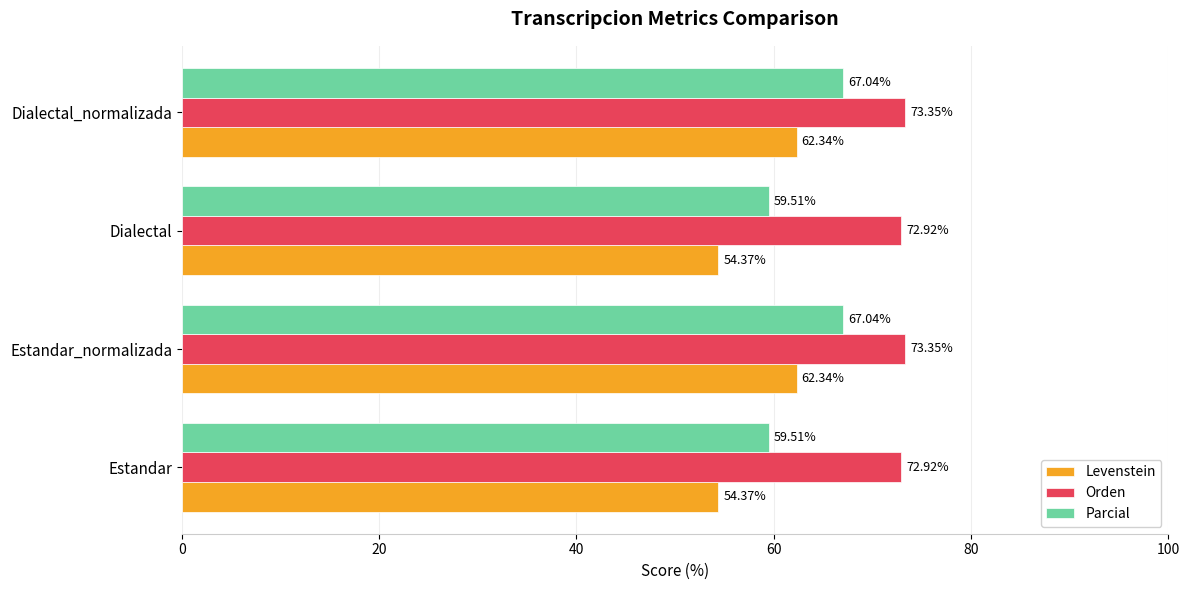

How many categories are shown in the chart?

4